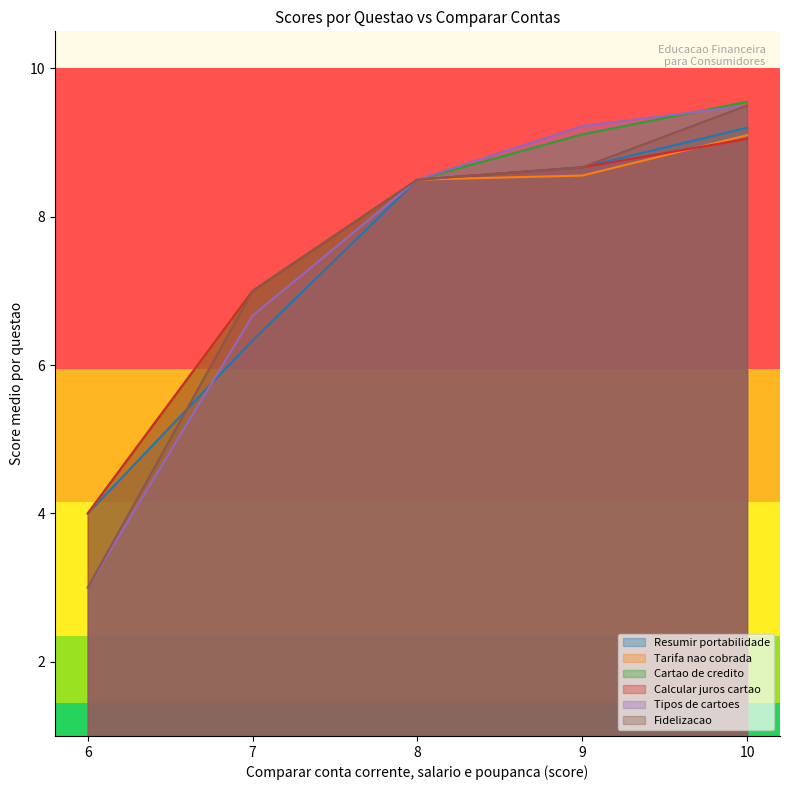

What is the difference between the highest and lowest values at 6?

1.0